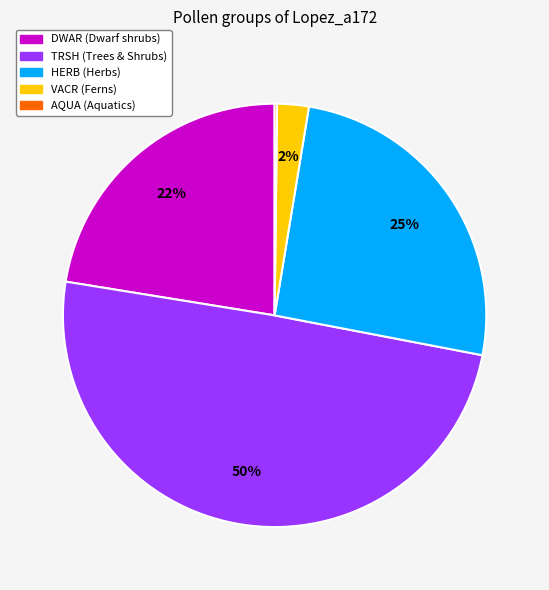

Combined, do VACR and HERB account for over 50%?

No